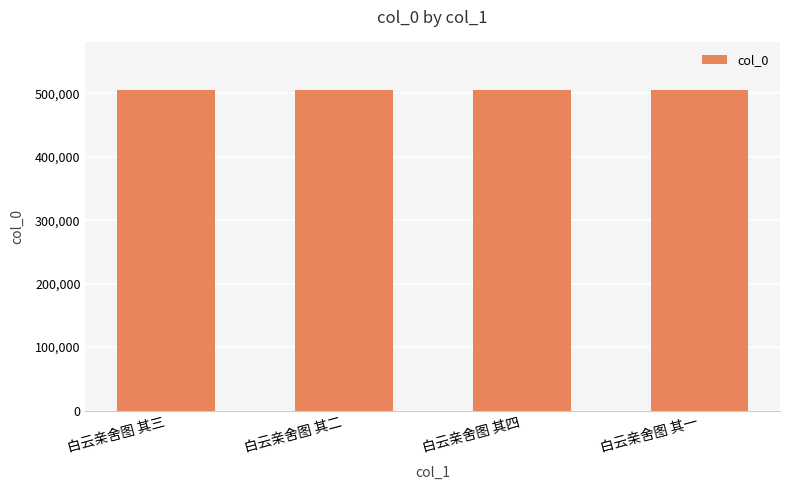

What is the ratio of the value at 白云亲舍图 其一 to the value at 白云亲舍图 其三?

1.0